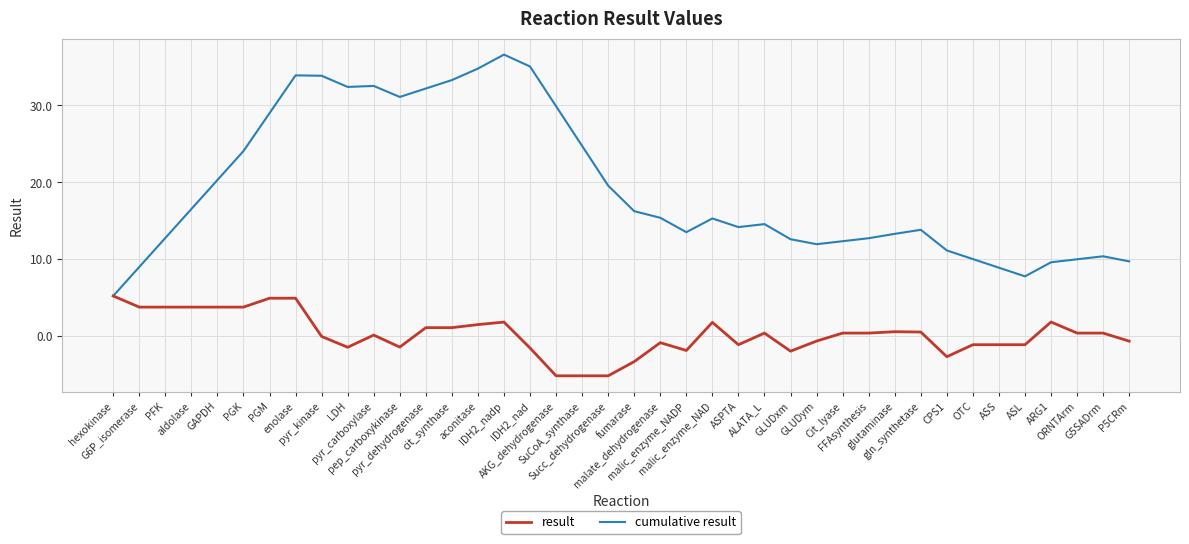

At fumarase, list the series in order from smallest to largest.

result, cumulative result